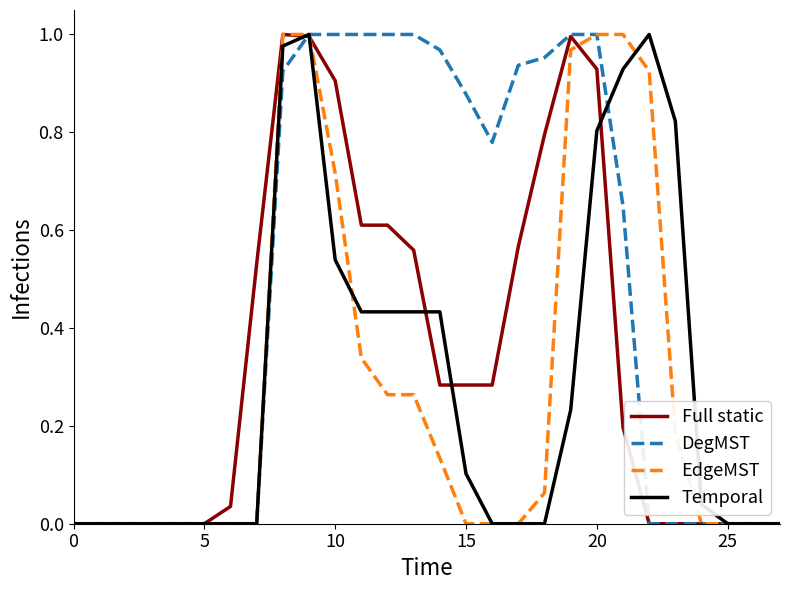

Which series has the largest total across all categories?

DegMST